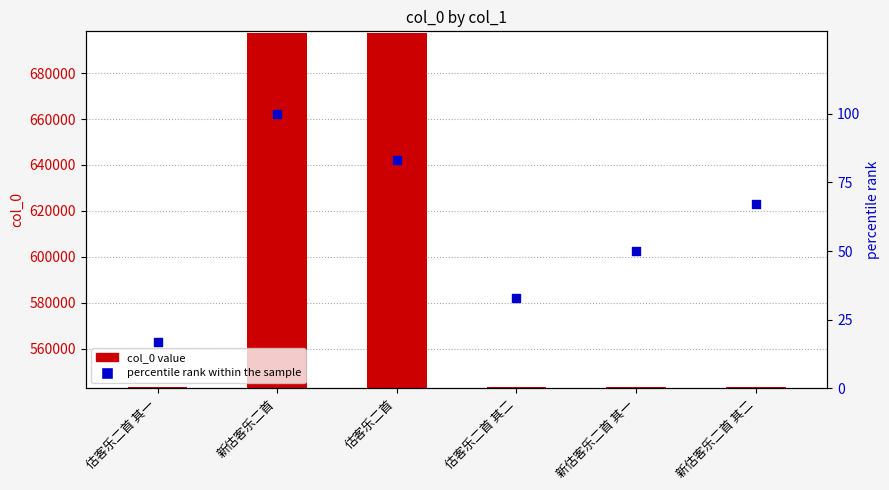

At which category is the sum across all series the highest?

新估客乐二首